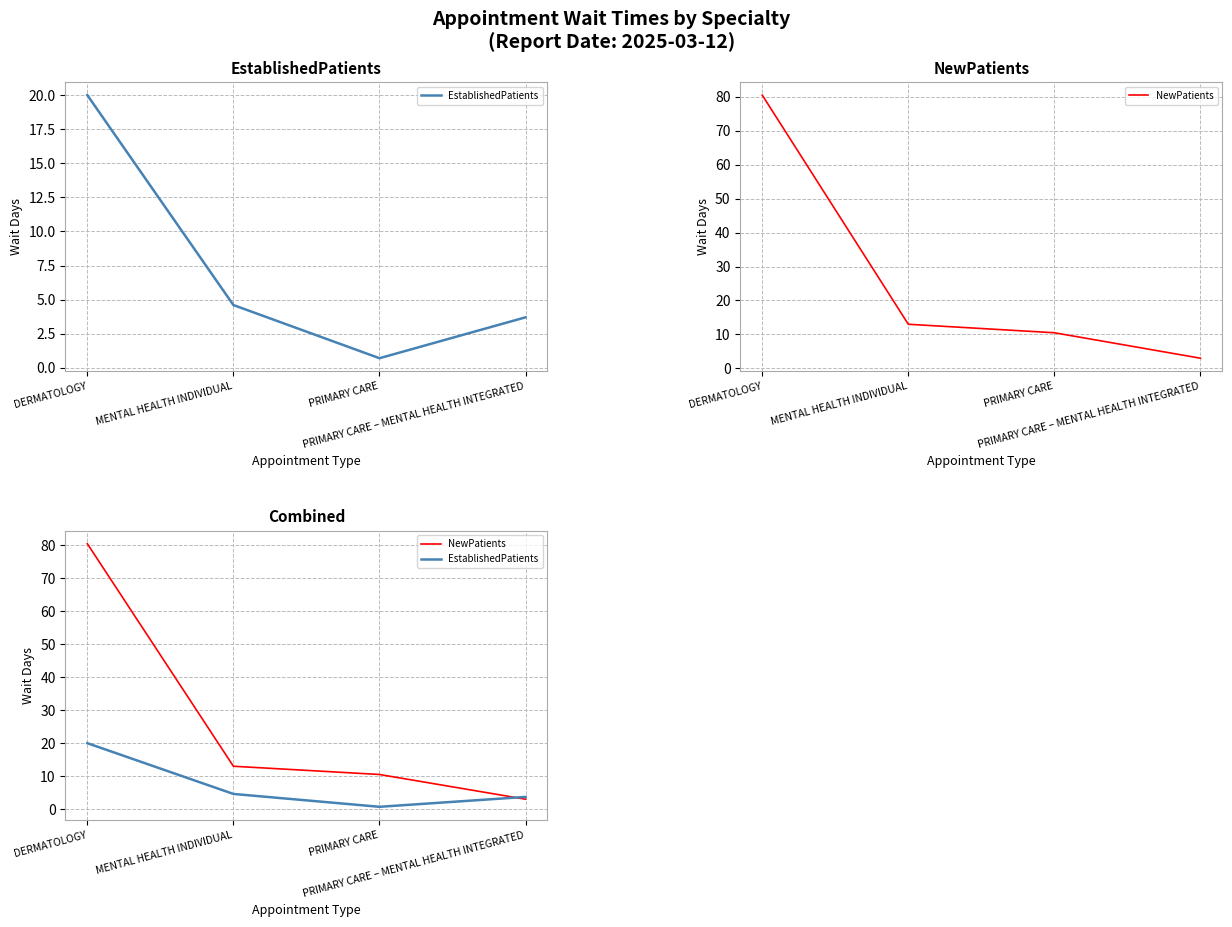

Where does the NewPatients series first go above 13?

DERMATOLOGY